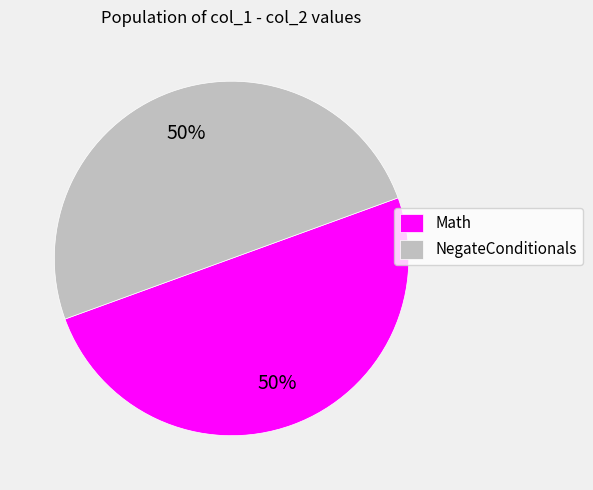

To the nearest percent, what portion does Math represent?

50%